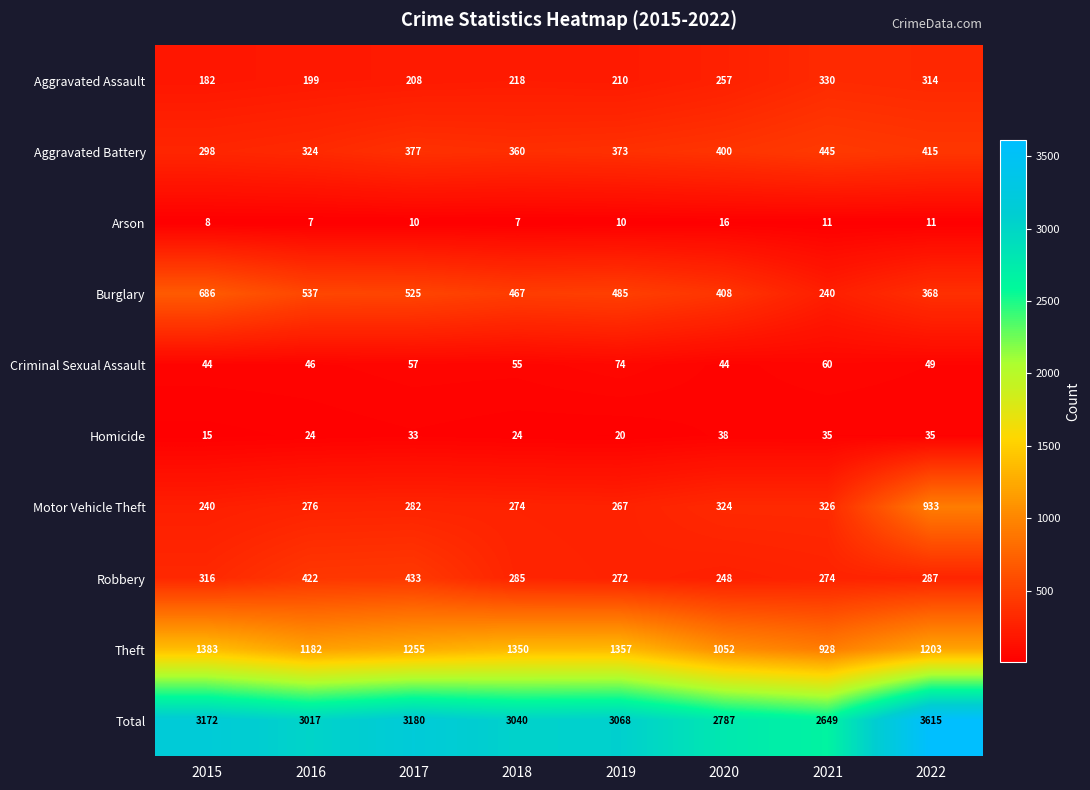

The Theft series shows 555 at 2017. True or false?

False